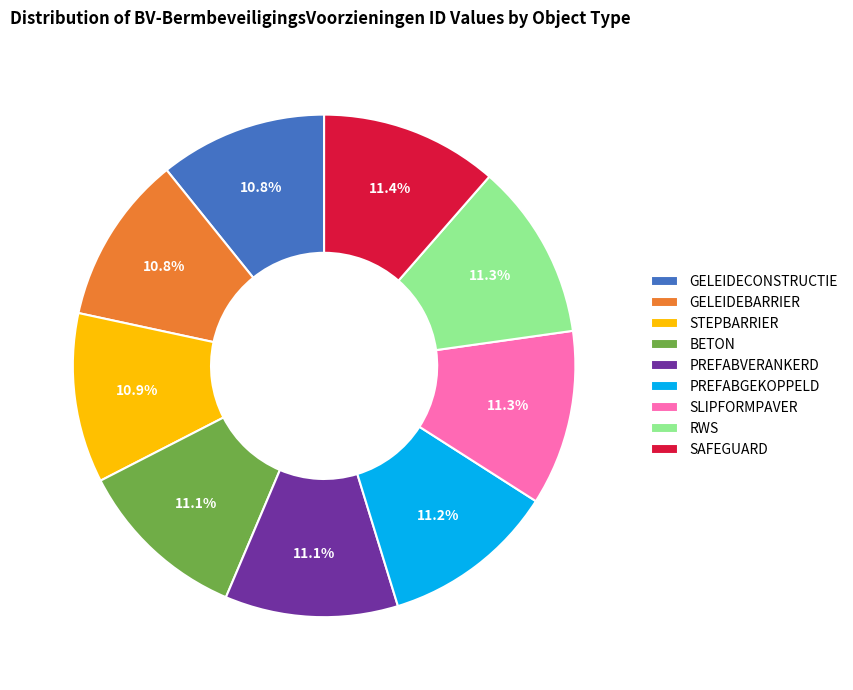

True or false: PREFABVERANKERD accounts for 19% of the total.

False